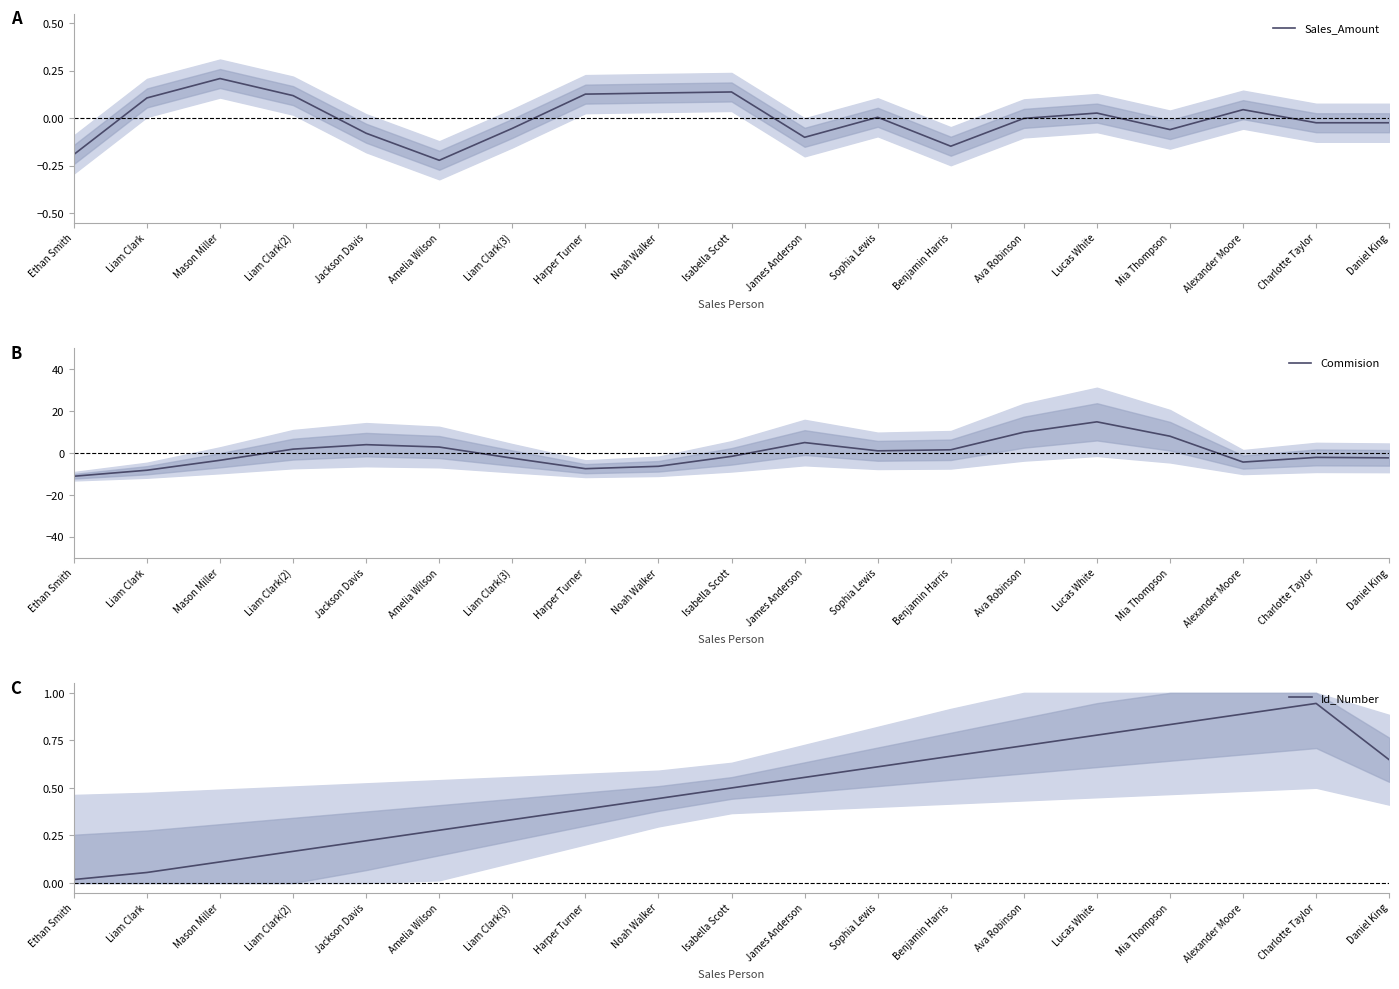

Where does the Sales_Amount series first go above 0?

Liam Clark